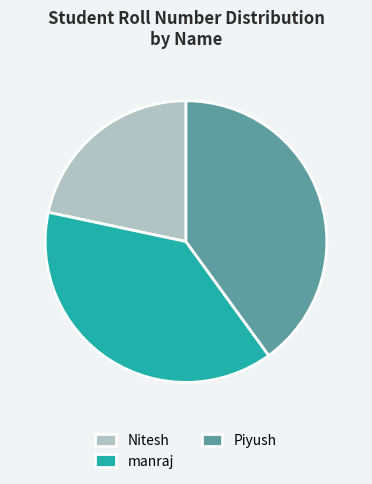

Rank the categories by value from highest to lowest.

Piyush, manraj, Nitesh